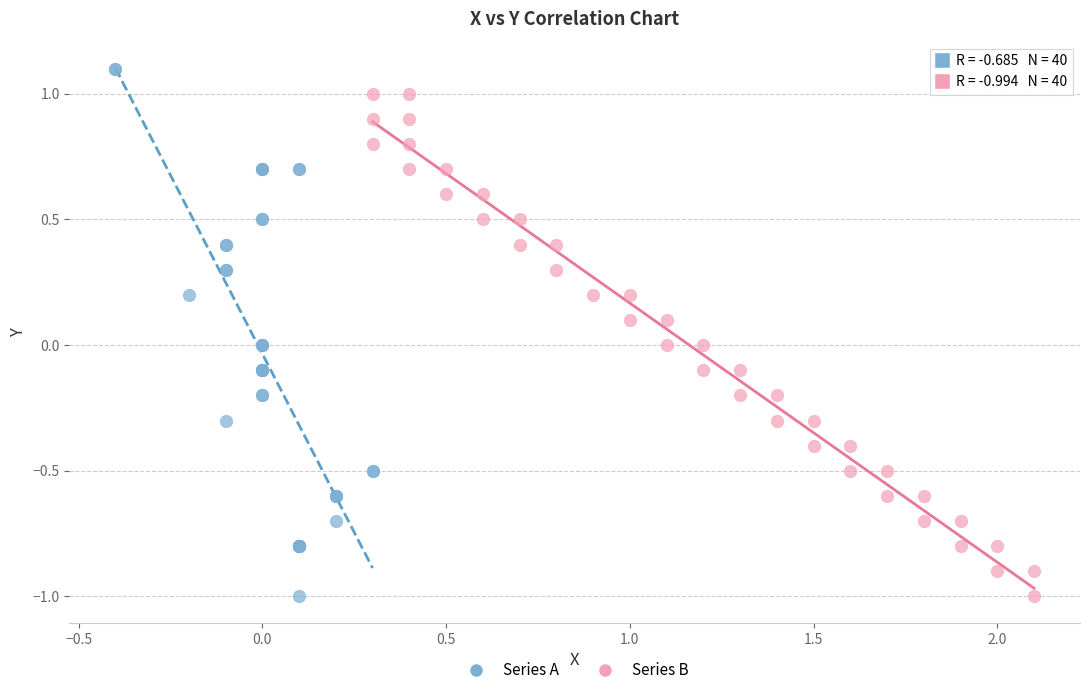

Which series contains the highest Y value?

Series A